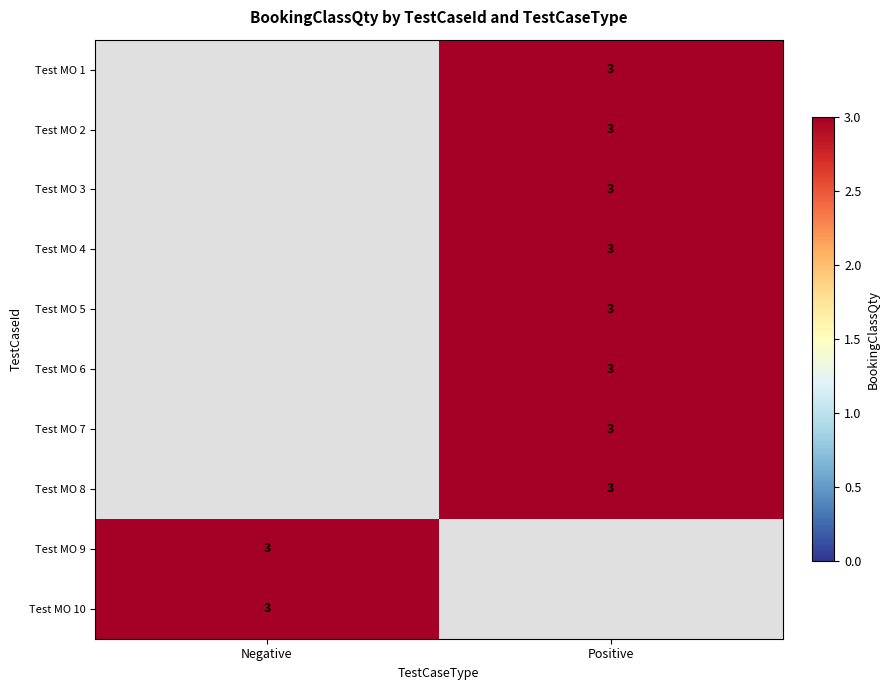

What is the greatest value displayed?

3.0